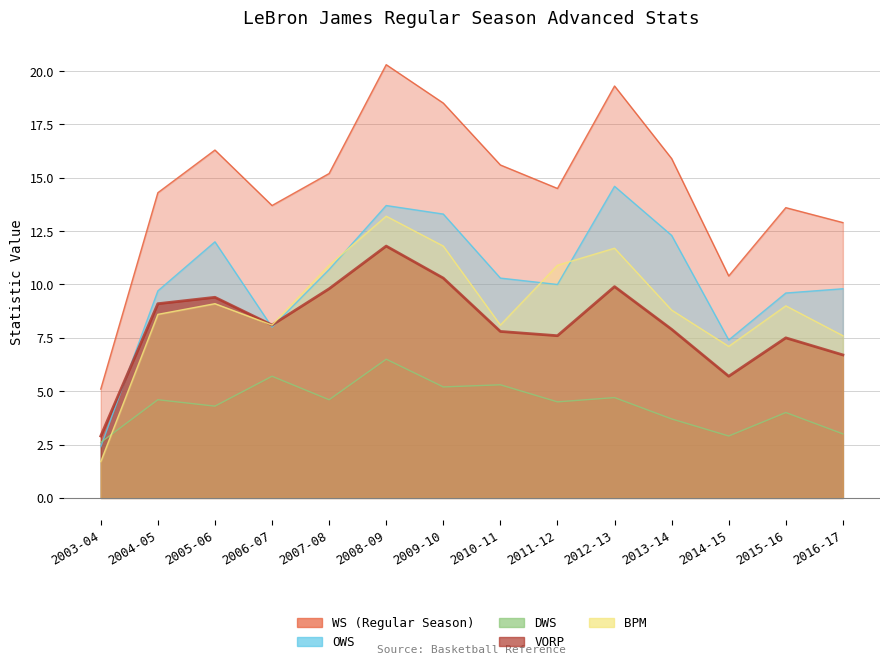

Reading left to right, what are all the values shown in this chart?

WS (Regular Season): 5.1	14.3	16.3	13.7	15.2	20.3	18.5	15.6	14.5	19.3	15.9	10.4	13.6	12.9
OWS: 2.4	9.7	12.0	8.0	10.7	13.7	13.3	10.3	10.0	14.6	12.3	7.4	9.6	9.8
DWS: 2.6	4.6	4.3	5.7	4.6	6.5	5.2	5.3	4.5	4.7	3.7	2.9	4.0	3.0
VORP: 2.9	9.1	9.4	8.1	9.8	11.8	10.3	7.8	7.6	9.9	7.9	5.7	7.5	6.7
BPM: 1.7	8.6	9.1	8.1	10.9	13.2	11.8	8.1	10.9	11.7	8.8	7.1	9.0	7.6